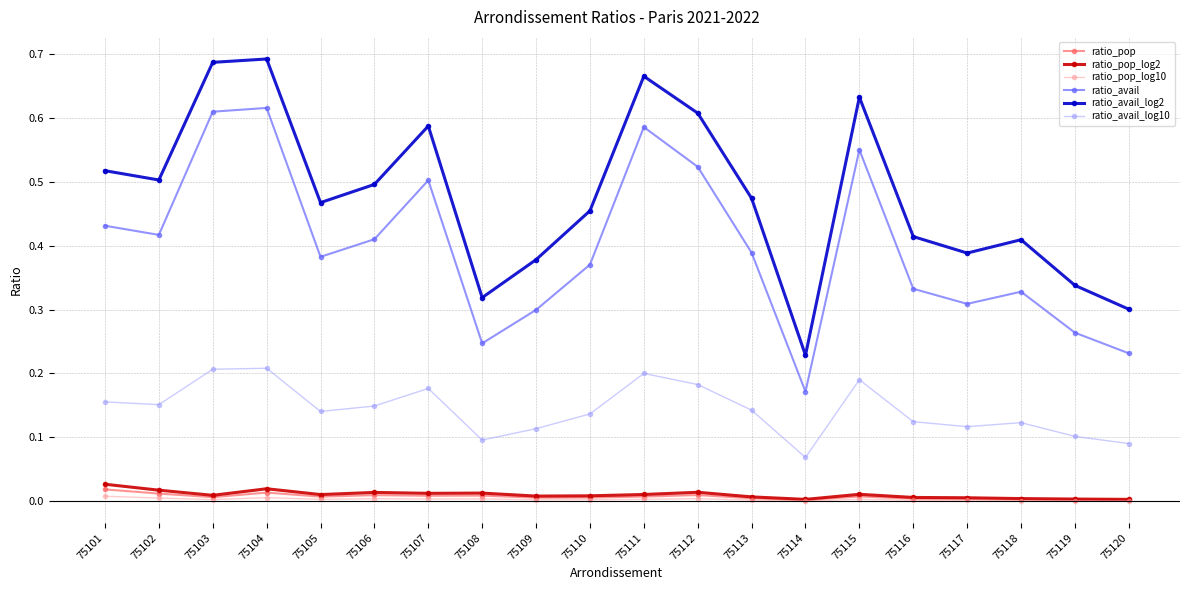

True or false: ratio_avail_log2 has more than 0 interior local peaks.

True